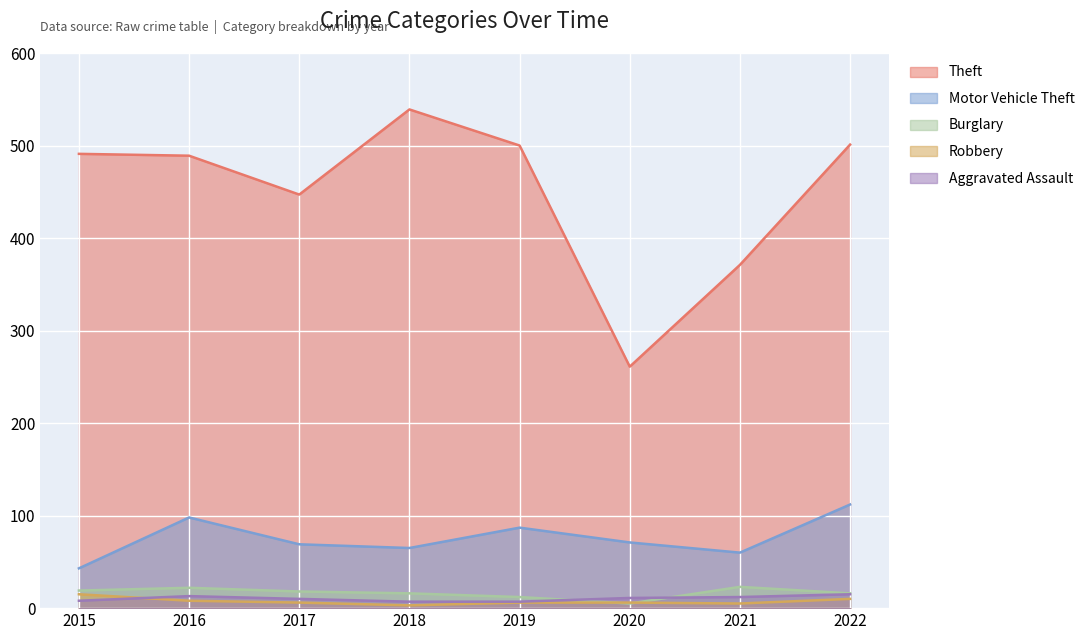

What is the smallest value displayed?

3